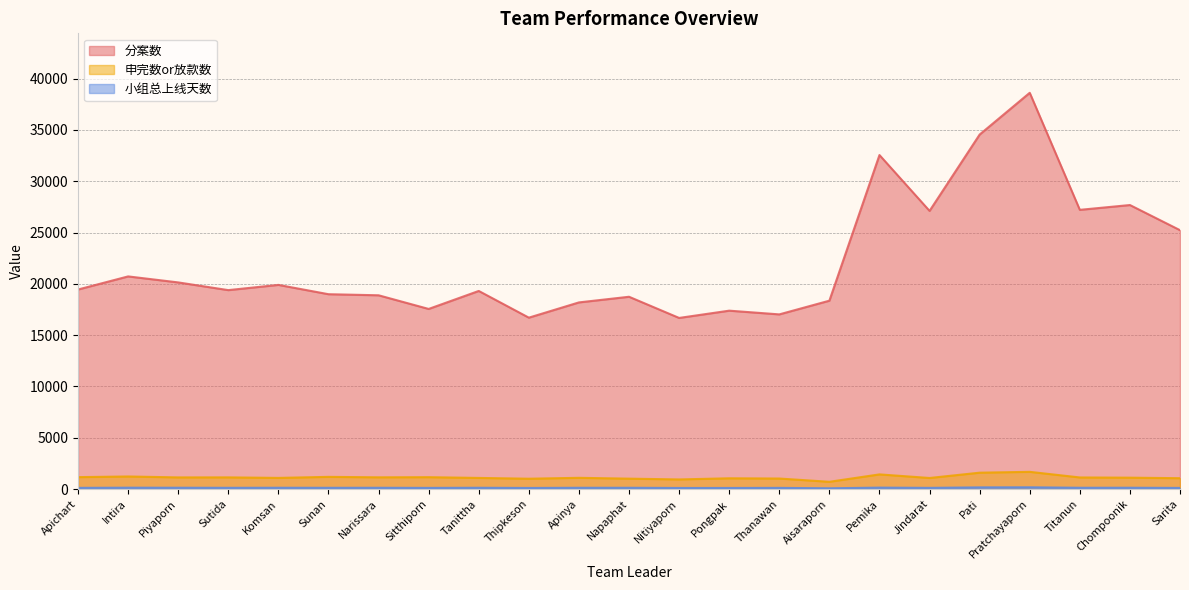

What is the lowest value of the 分案数 series?

16680